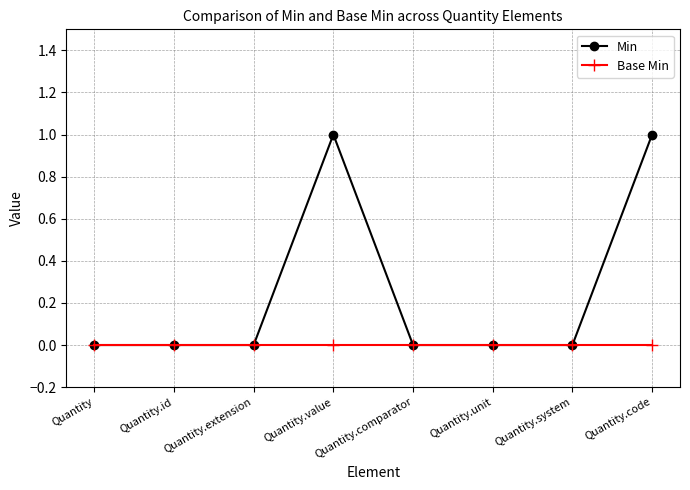

Rank the series by their average value, from highest to lowest.

Min, Base Min